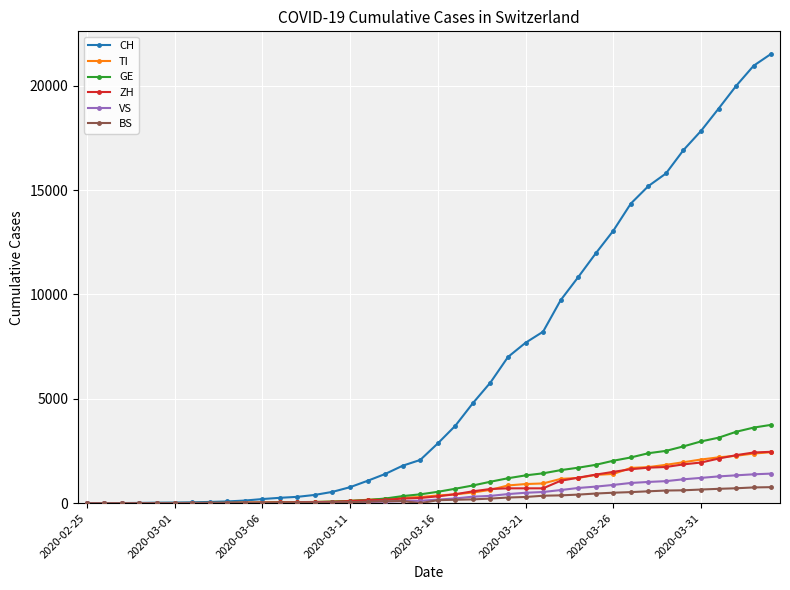

At how many categories does at least one series exceed 16116?

6